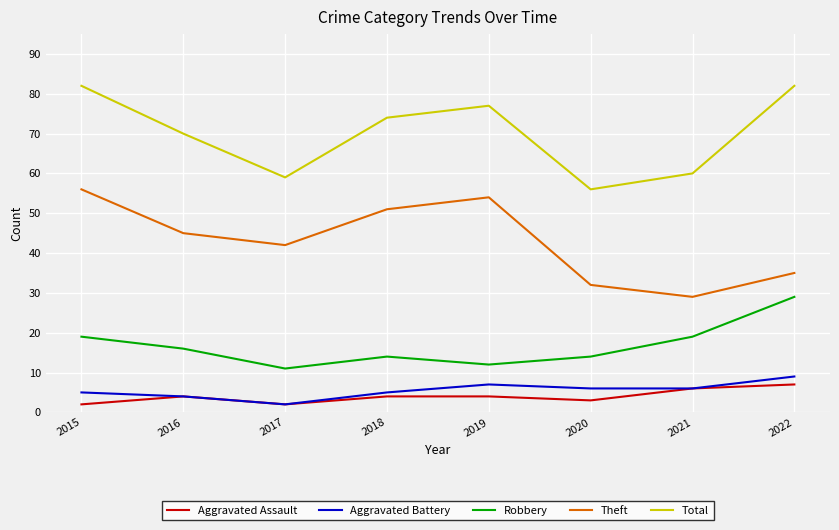

What is the total value across all series at 2021?

120